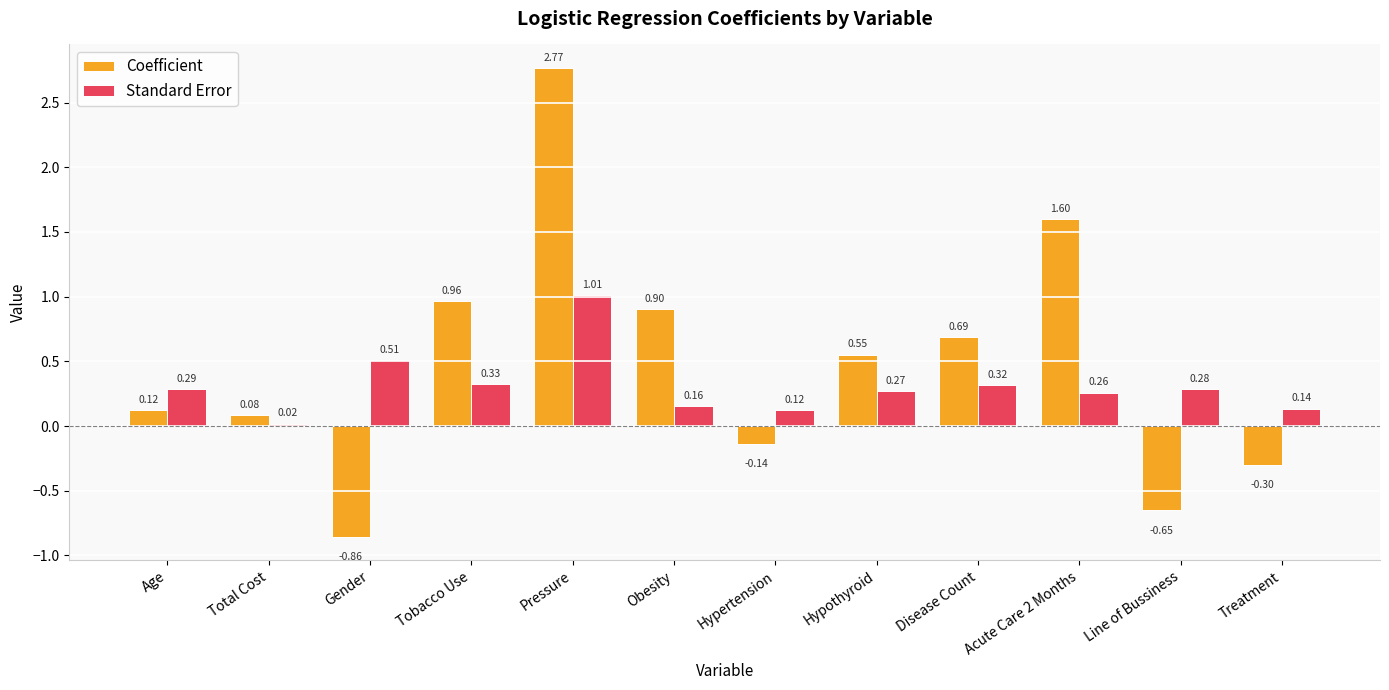

How many positive values does the Coefficient series have?

8